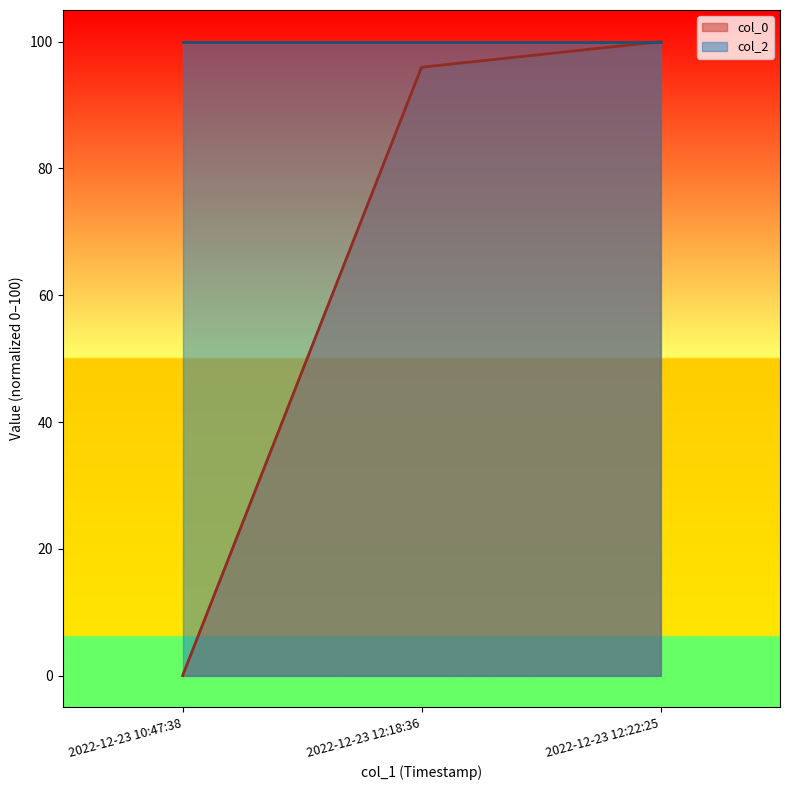

Between 2022-12-23 10:47:38 and 2022-12-23 12:22:25, which is larger?

2022-12-23 12:22:25